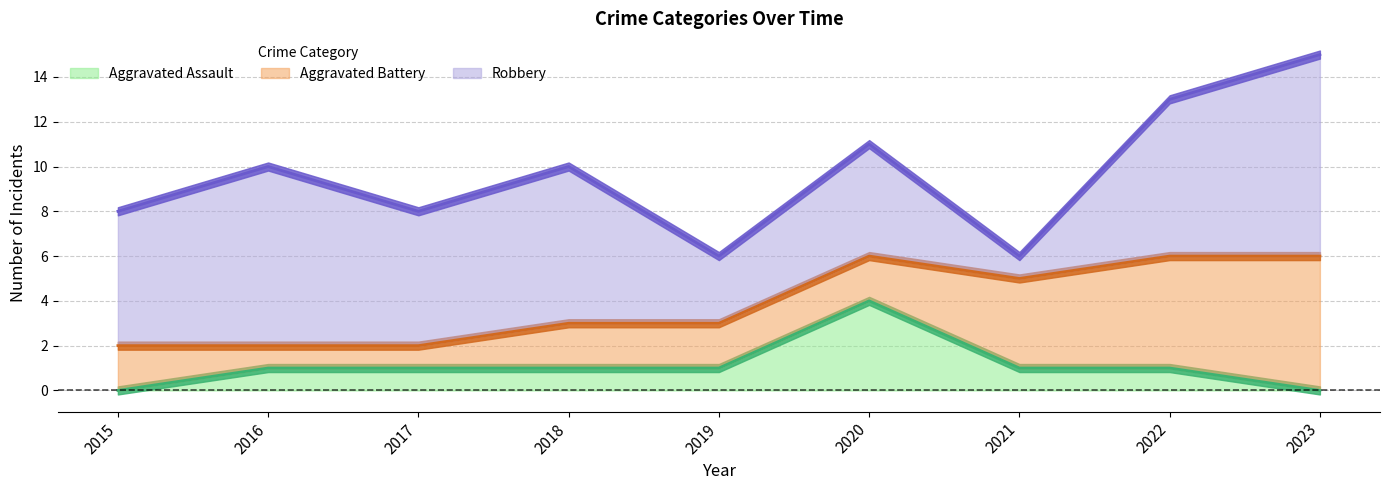

Is it true that Aggravated Assault equals 6 at 2020?

False